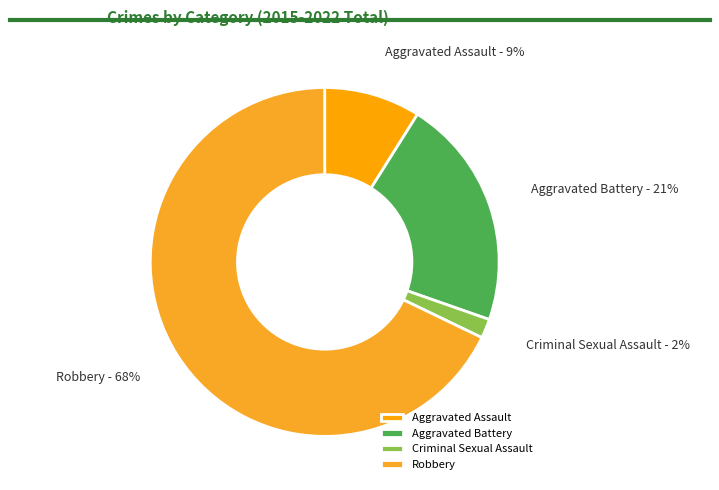

To the nearest percent, what is the difference between the Aggravated Assault and Criminal Sexual Assault slice percentages?

7%